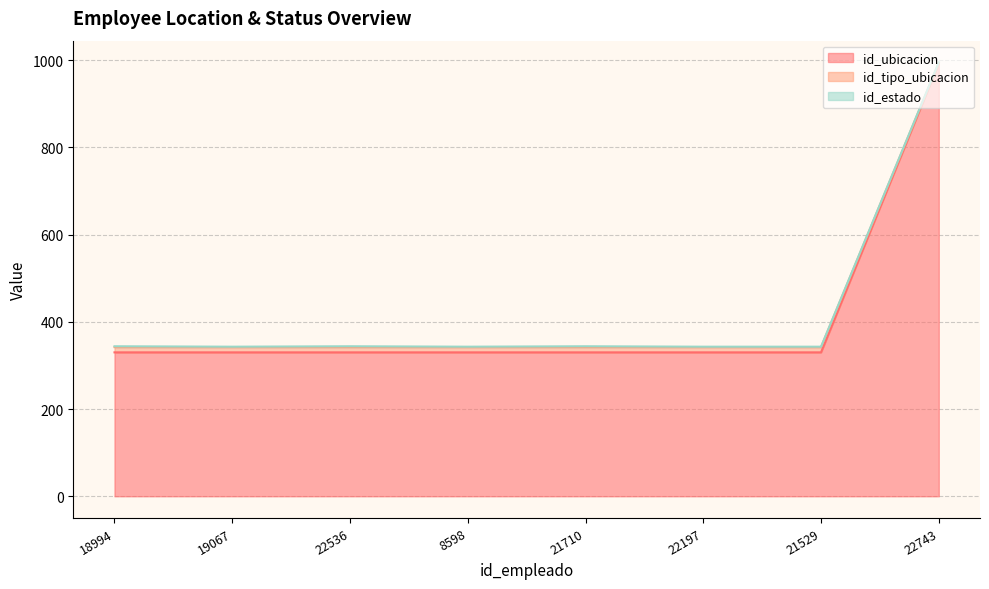

The value of id_ubicacion at 22743 is 1704. True or false?

False